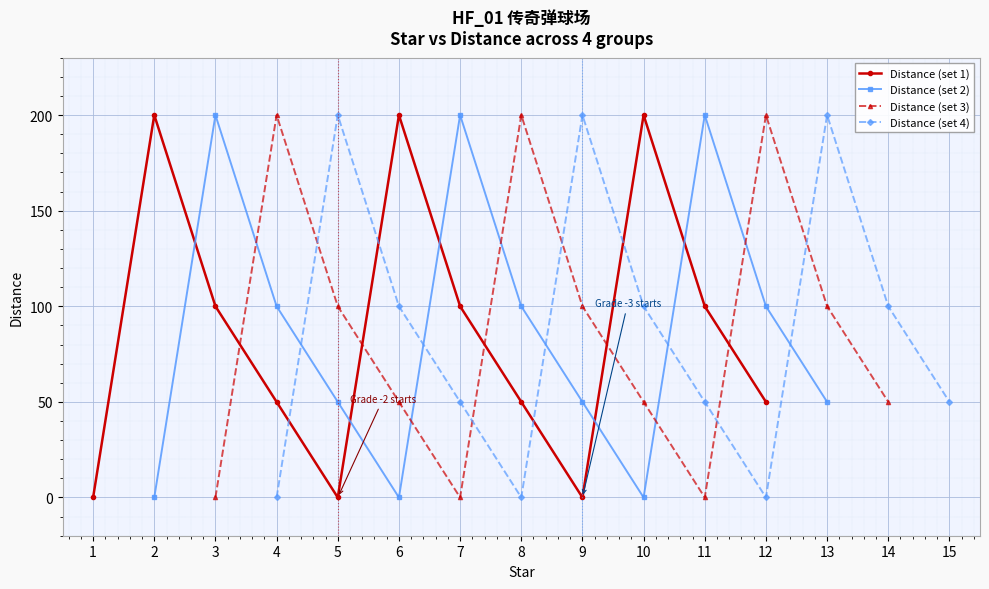

What is the highest value of the Distance (set 3) series?

200